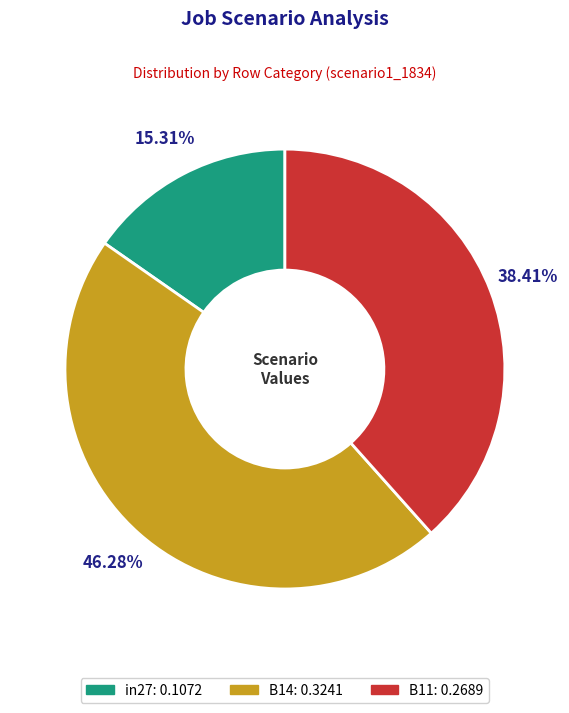

How many segments does this pie chart have?

3